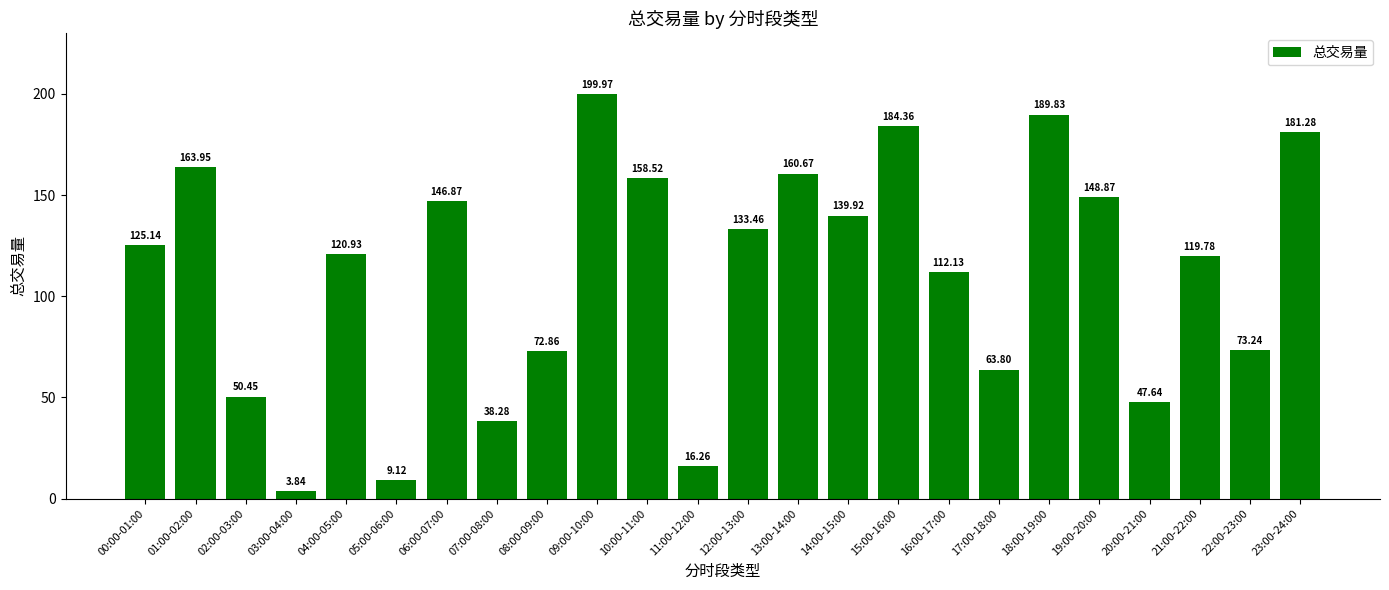

List the labels in order of value, smallest first.

03:00-04:00, 05:00-06:00, 11:00-12:00, 07:00-08:00, 20:00-21:00, 02:00-03:00, 17:00-18:00, 08:00-09:00, 22:00-23:00, 16:00-17:00, 21:00-22:00, 04:00-05:00, 00:00-01:00, 12:00-13:00, 14:00-15:00, 06:00-07:00, 19:00-20:00, 10:00-11:00, 13:00-14:00, 01:00-02:00, 23:00-24:00, 15:00-16:00, 18:00-19:00, 09:00-10:00